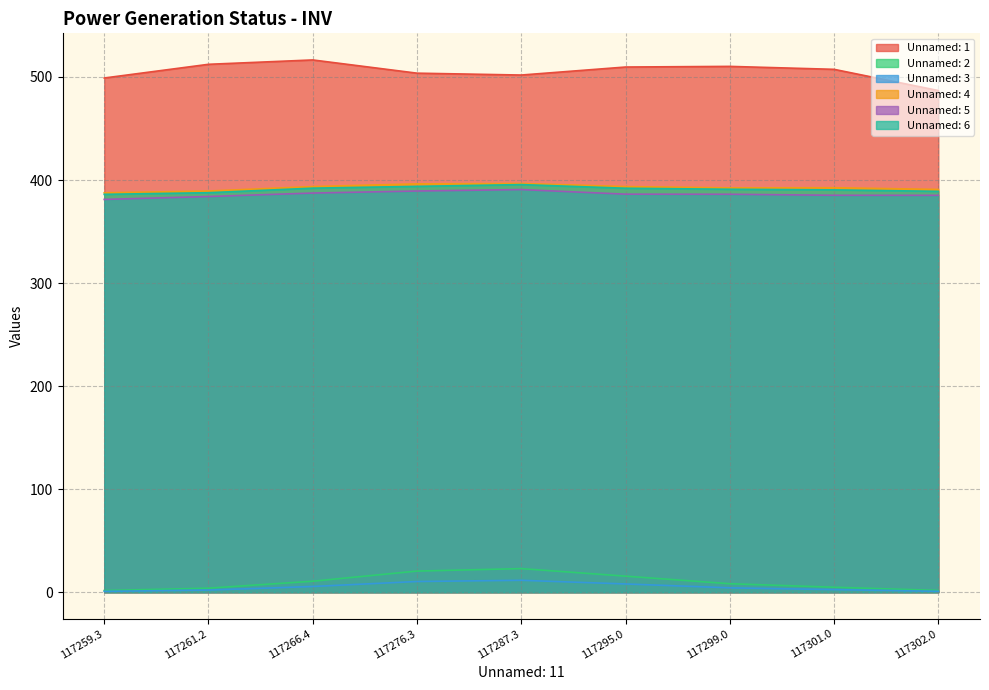

Rank the series at 117302.0 from highest to lowest value.

Unnamed: 1, Unnamed: 4, Unnamed: 6, Unnamed: 5, Unnamed: 2, Unnamed: 3